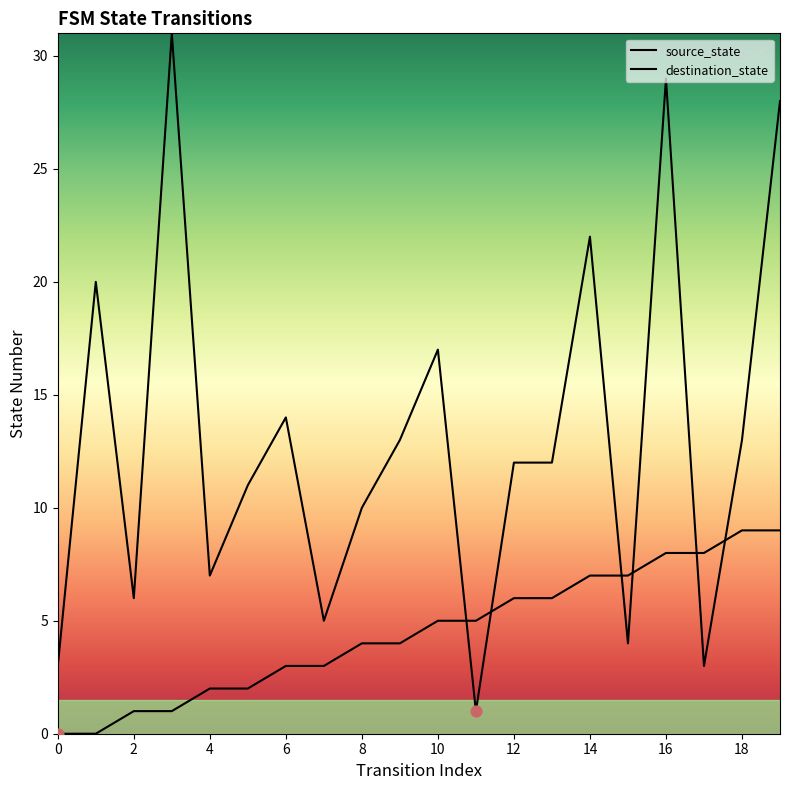

Which series contains the lowest Y value?

source_state